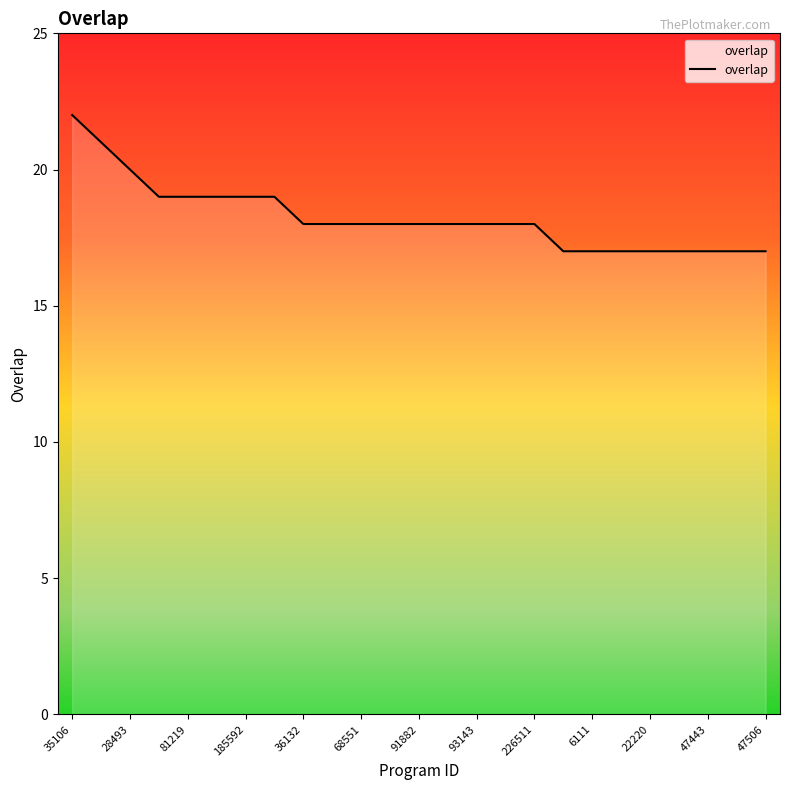

Does the chart display data point markers on the line(s)?

No